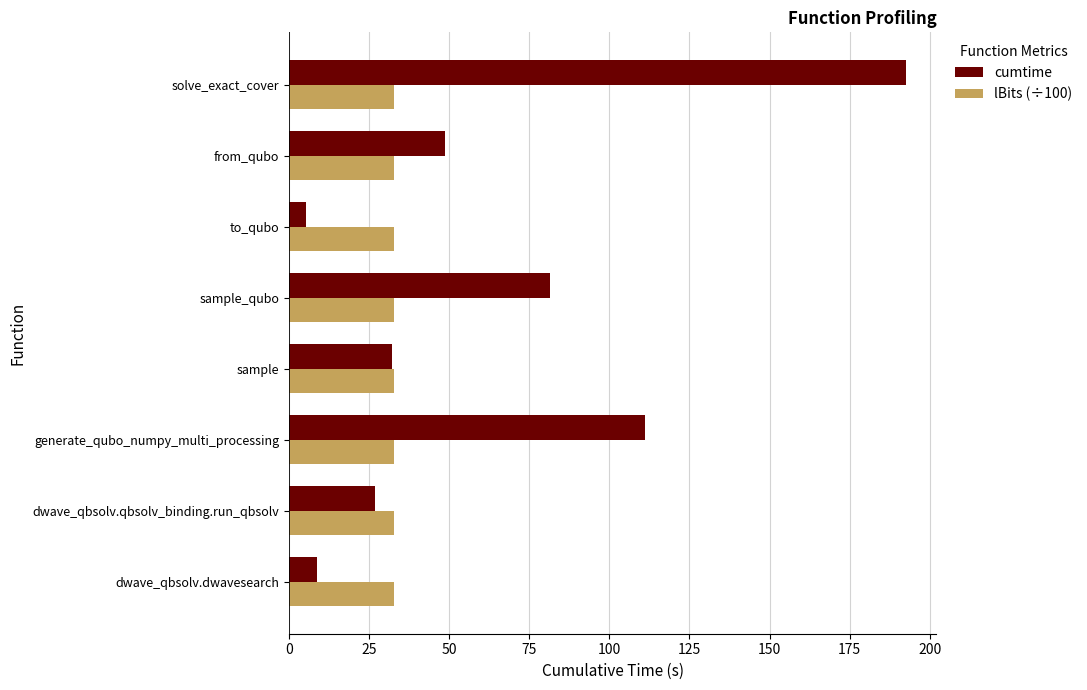

At which category is the sum across all series the highest?

solve_exact_cover